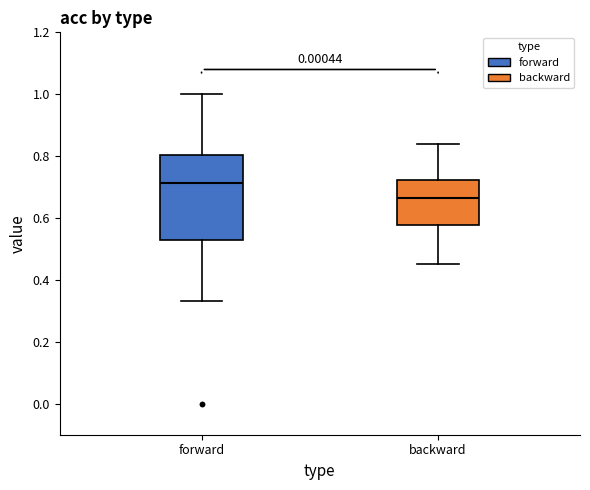

Where does the upper whisker of the box for backward end on the y-axis? The values are not printed on the chart, so give them approximately, as read against the axis.

0.84